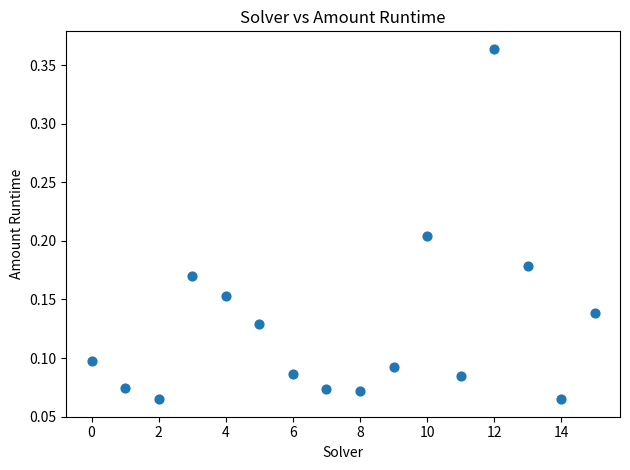

What is the range of Y values (max minus min)?

0.3